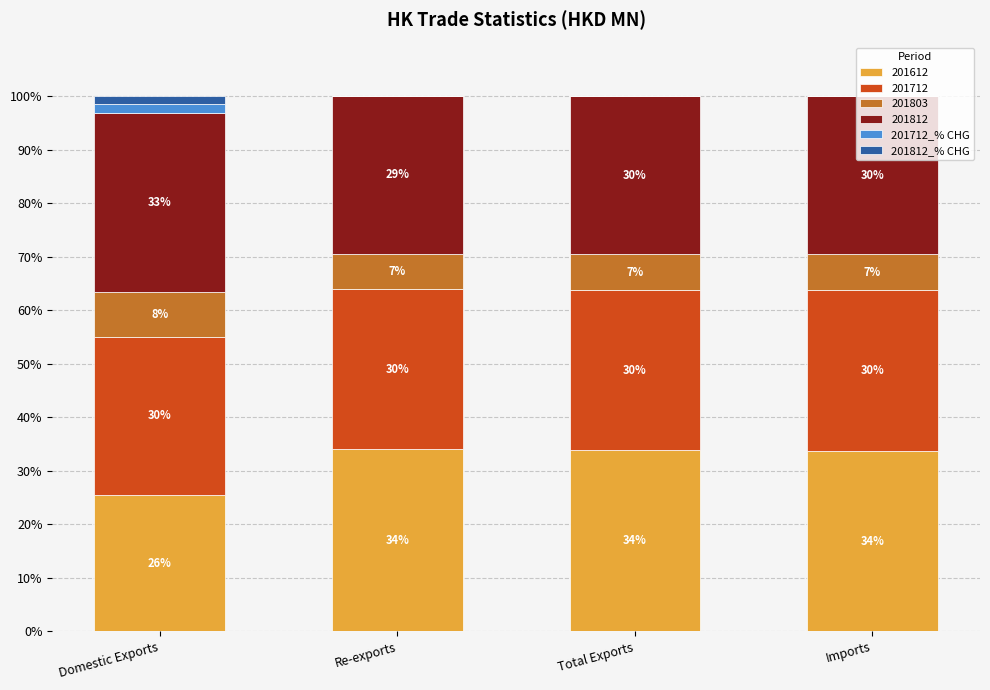

The 201612 series shows 14.9 at Domestic Exports. True or false?

False